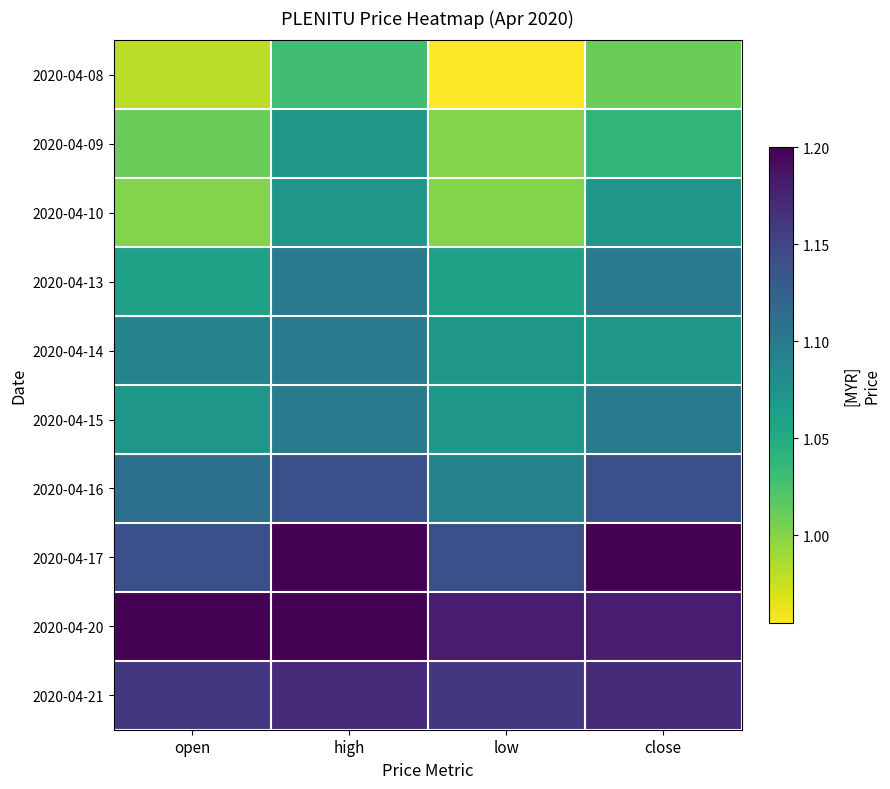

Which series changed the most between open and close?

2020-04-10